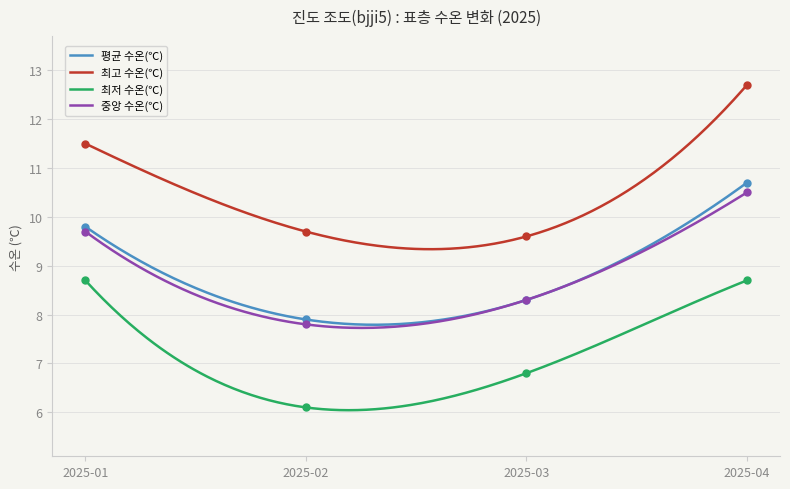

What are all the series names shown in the legend?

평균 수온(℃), 최고 수온(℃), 최저 수온(℃), 중앙 수온(℃)